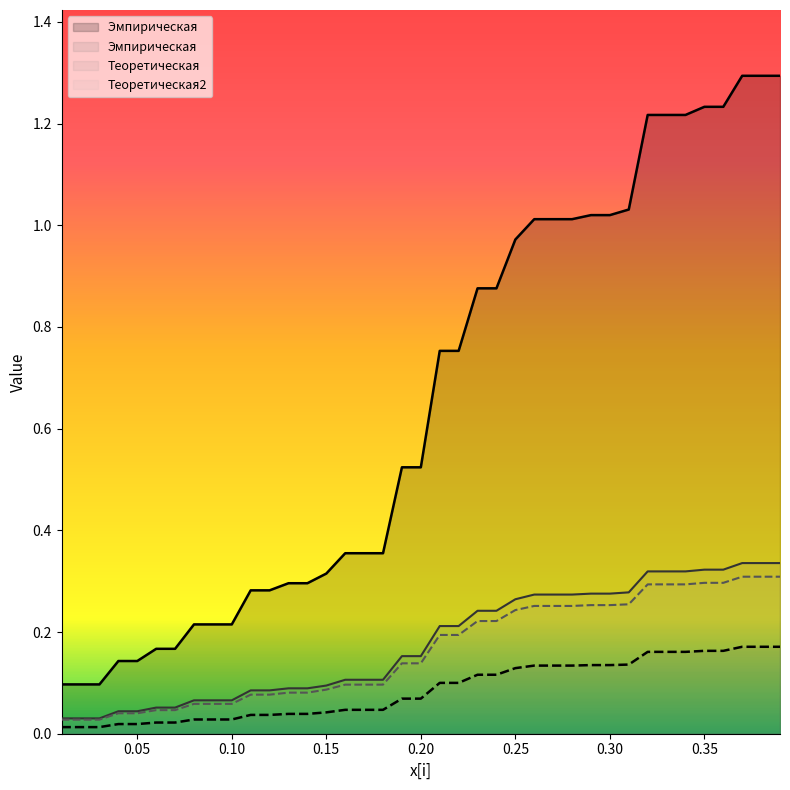

Which category has the lowest value in the Теоретическая series?

0.01